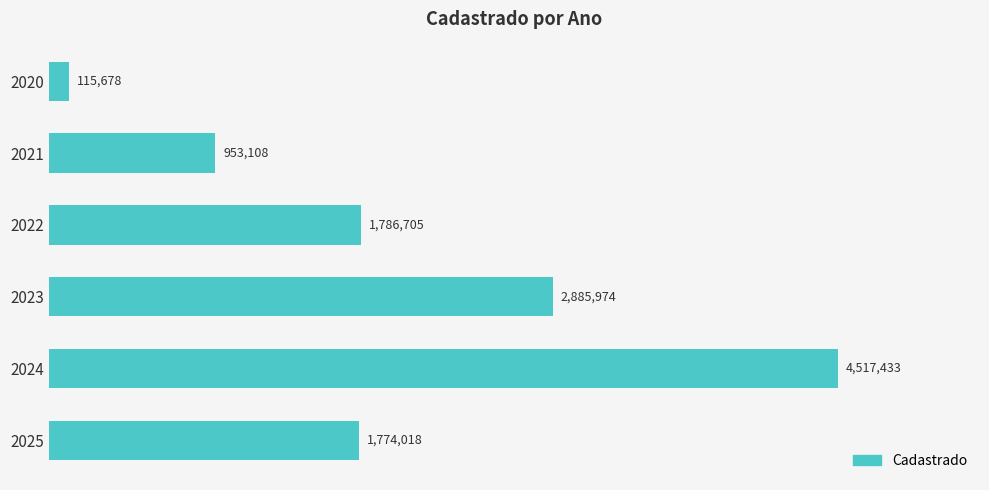

What is the smallest value displayed?

115677.5